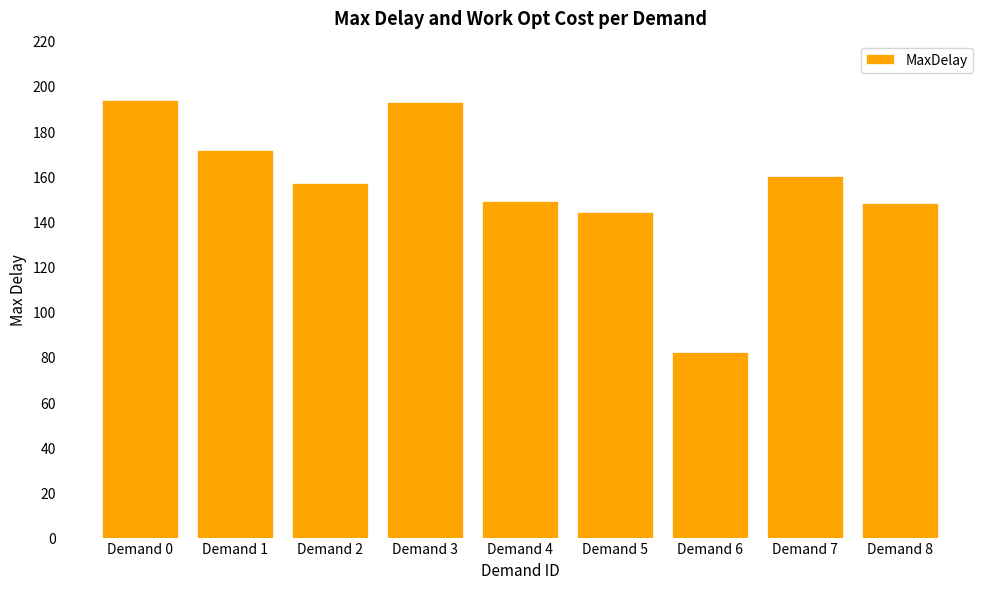

What is the minimum value shown in the chart?

82.1